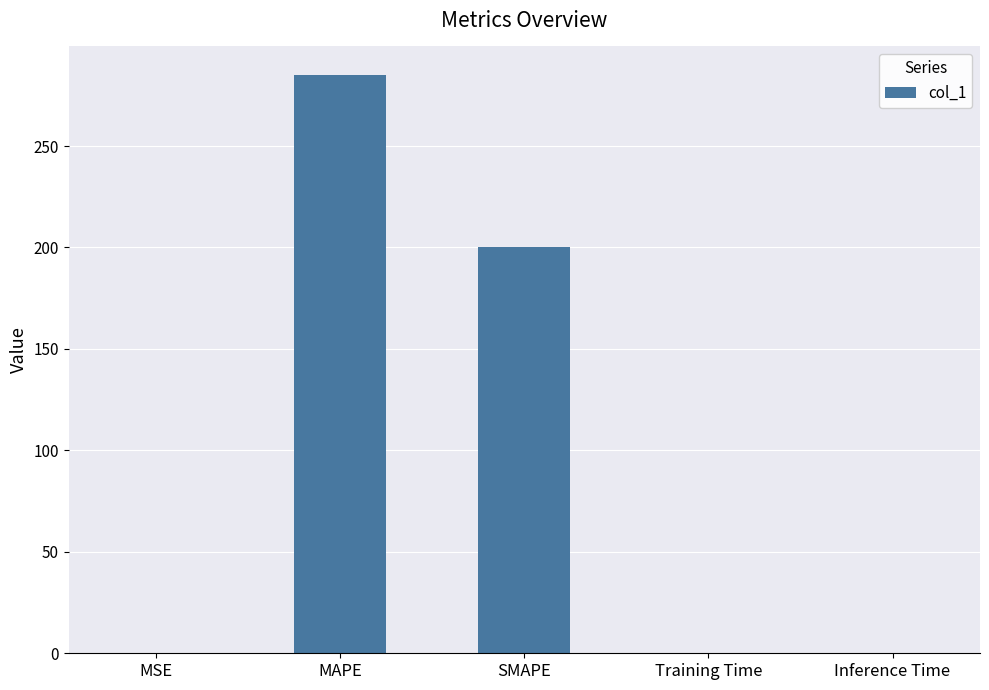

What is the sum of all values?

484.8